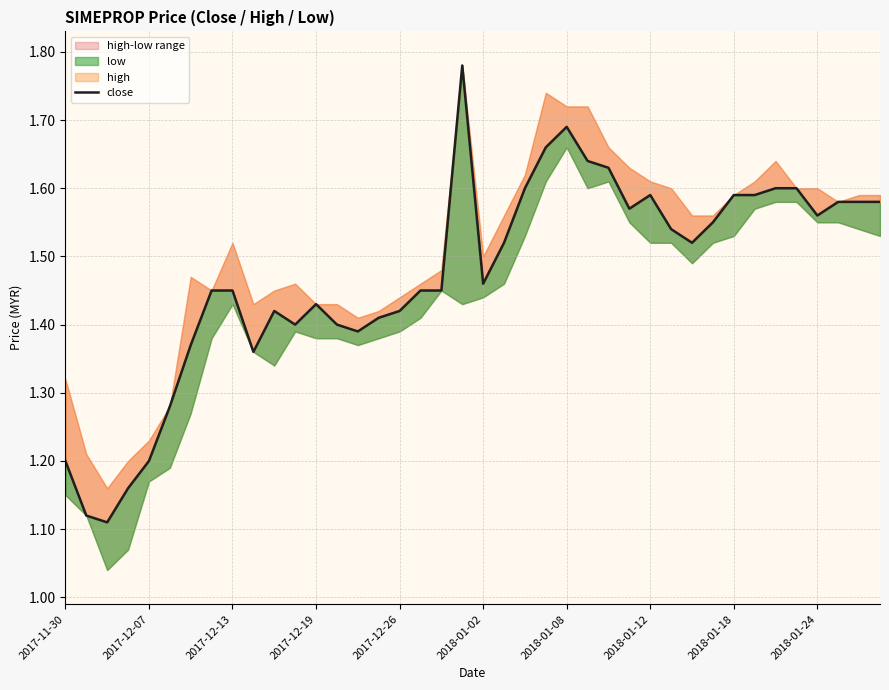

Does the chart display data point markers on the line(s)?

No